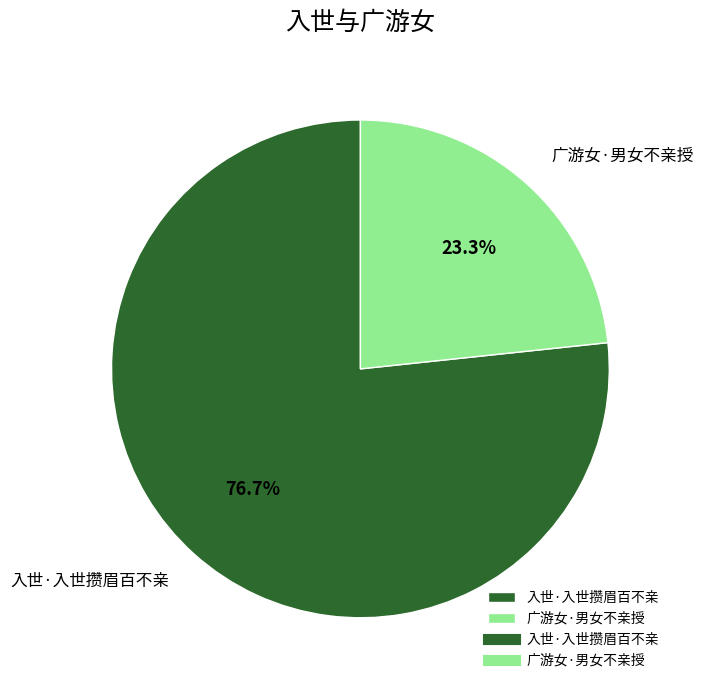

To the nearest percent, what is the combined percentage of 广游女·男女不亲授 and 入世·入世攒眉百不亲?

100%